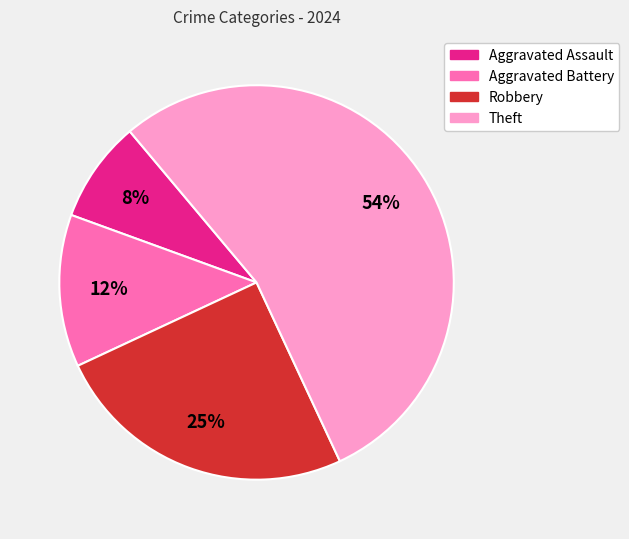

Do Aggravated Assault and Robbery together represent more than half of the pie?

No